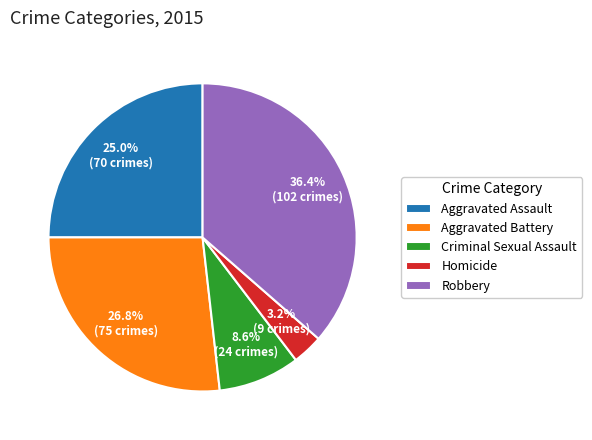

The Aggravated Assault slice represents 25% of the pie. True or false?

True